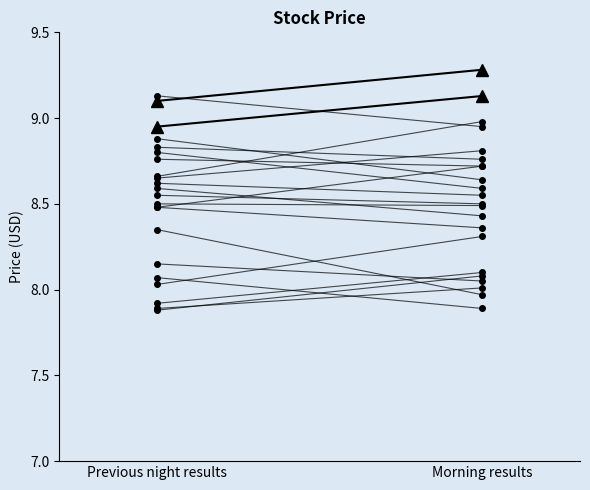

What is the smallest value displayed?

7.9